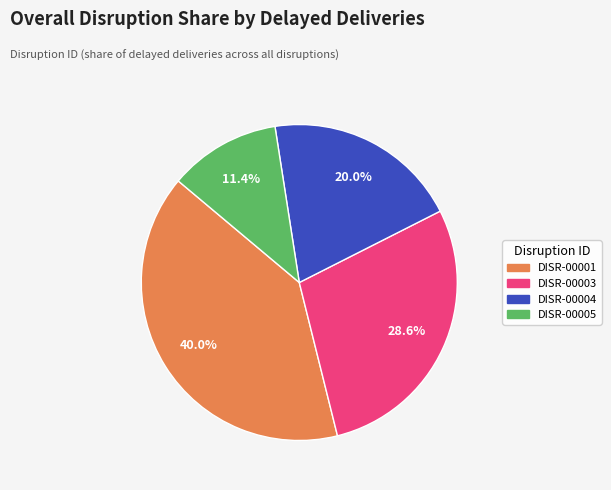

Which category has the smallest portion of the pie?

DISR-00005